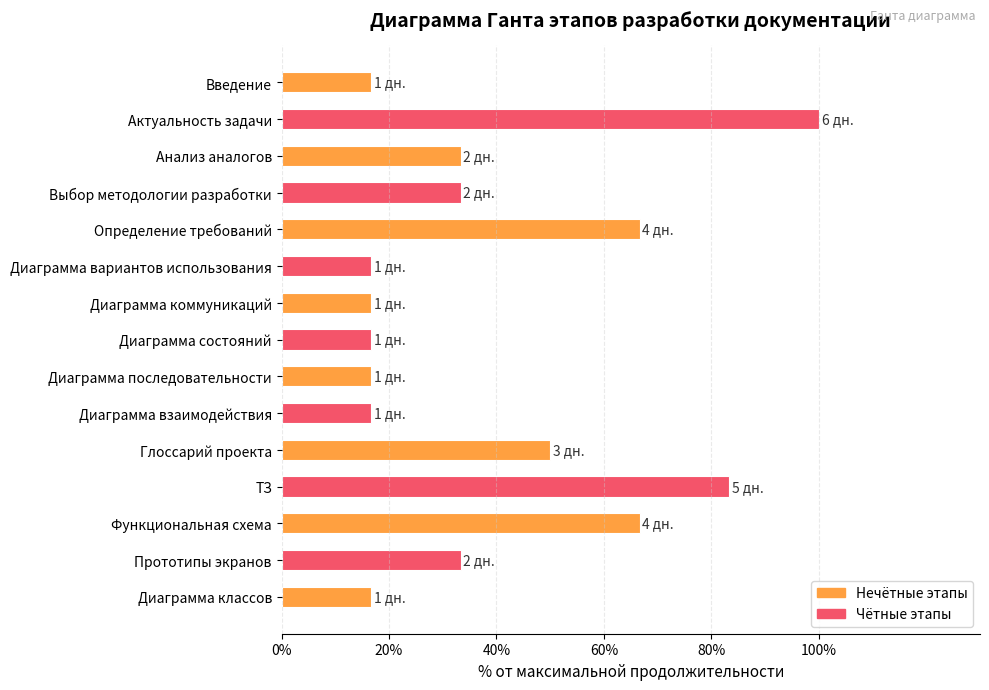

What is the value of the 12th bar from the top?

83.3